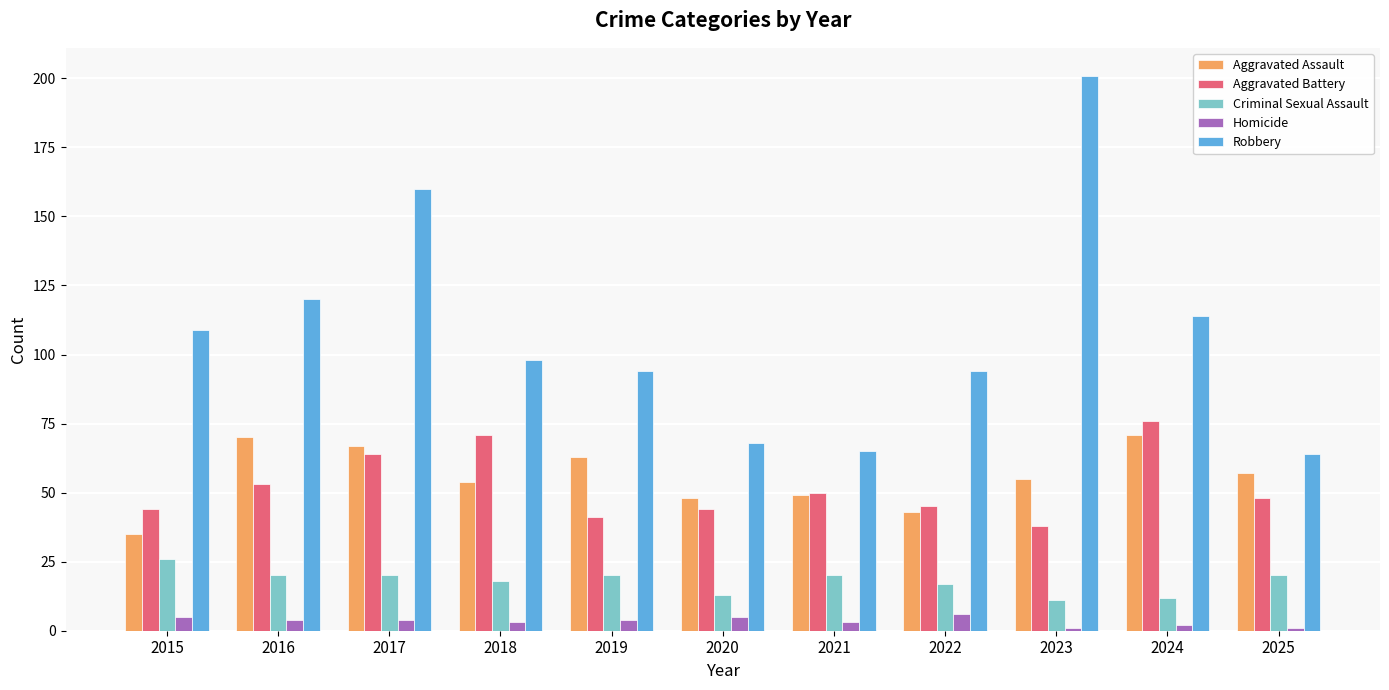

How many bars are there in total?

55